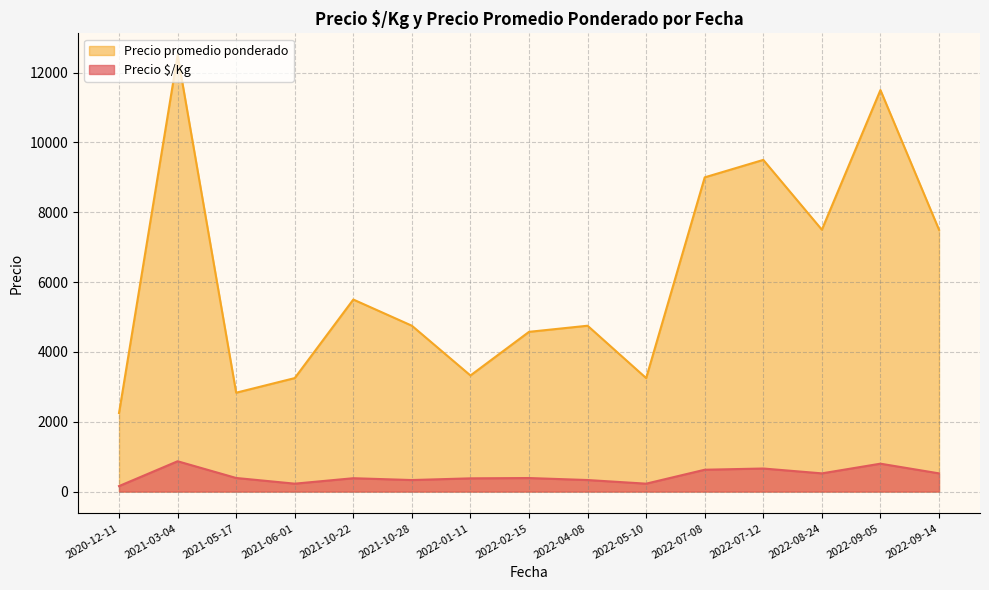

The value of Precio promedio ponderado at 2022-07-12 is 4868.7. True or false?

False